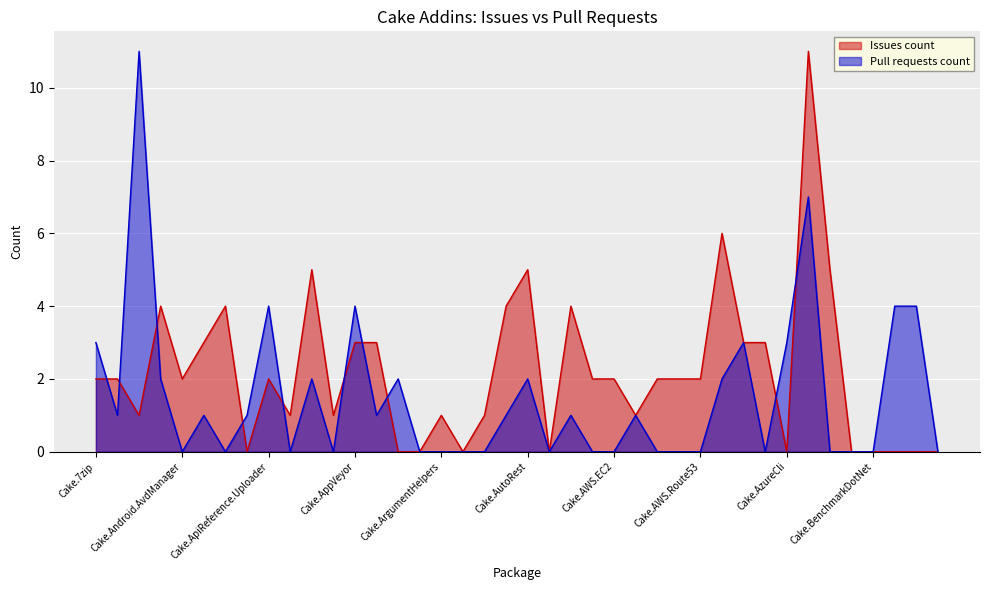

At which label does Pull requests count first exceed 1?

Cake.7zip